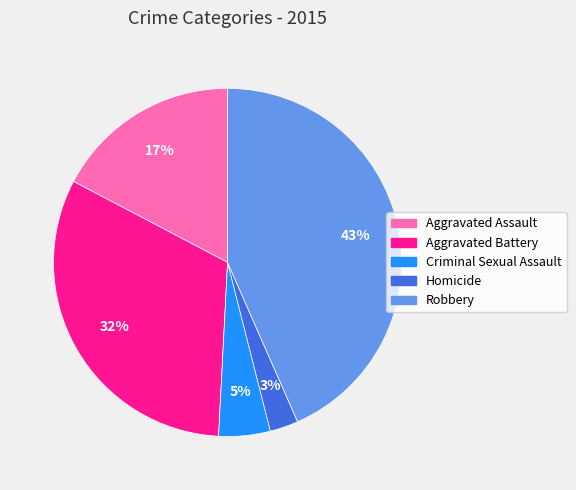

Rank the categories by value from lowest to highest.

Homicide, Criminal Sexual Assault, Aggravated Assault, Aggravated Battery, Robbery